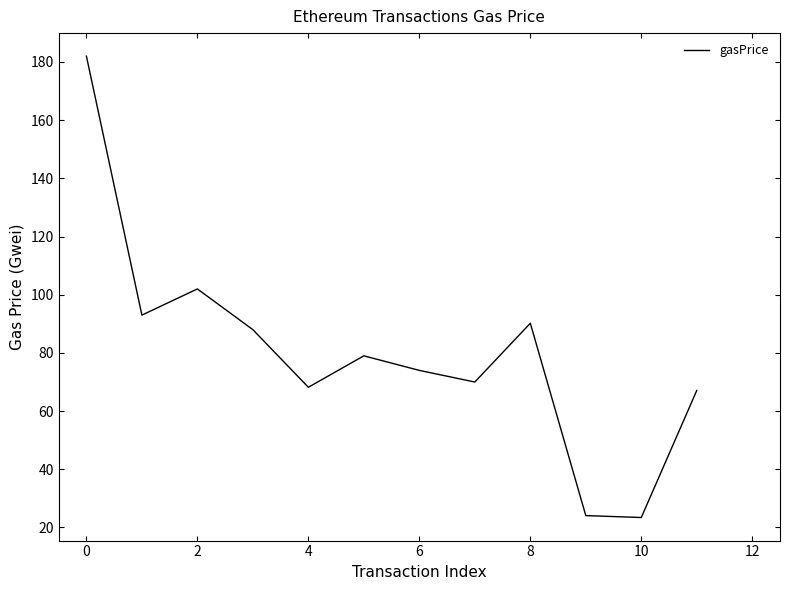

What is the smallest value displayed?

23.4